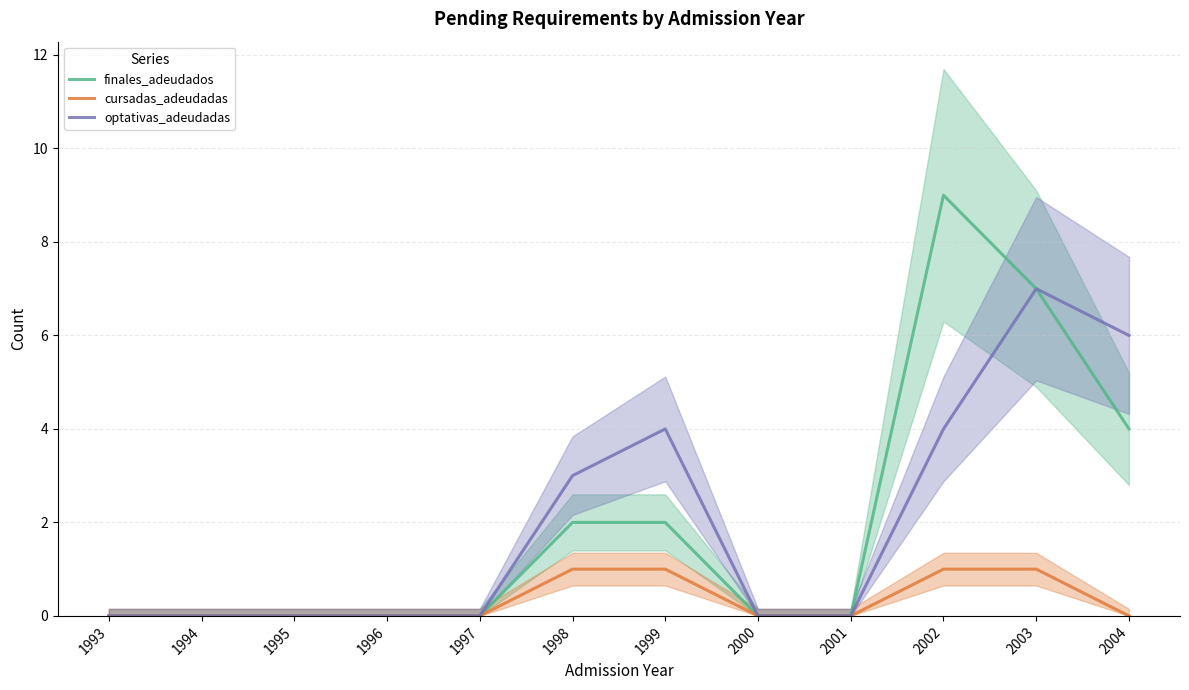

What is the sum of the cursadas_adeudadas values at 2004 and 1999?

1